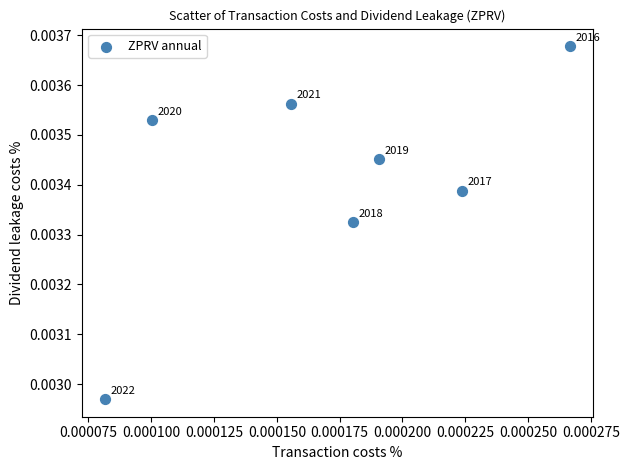

Count the number of points in this scatter plot.

7